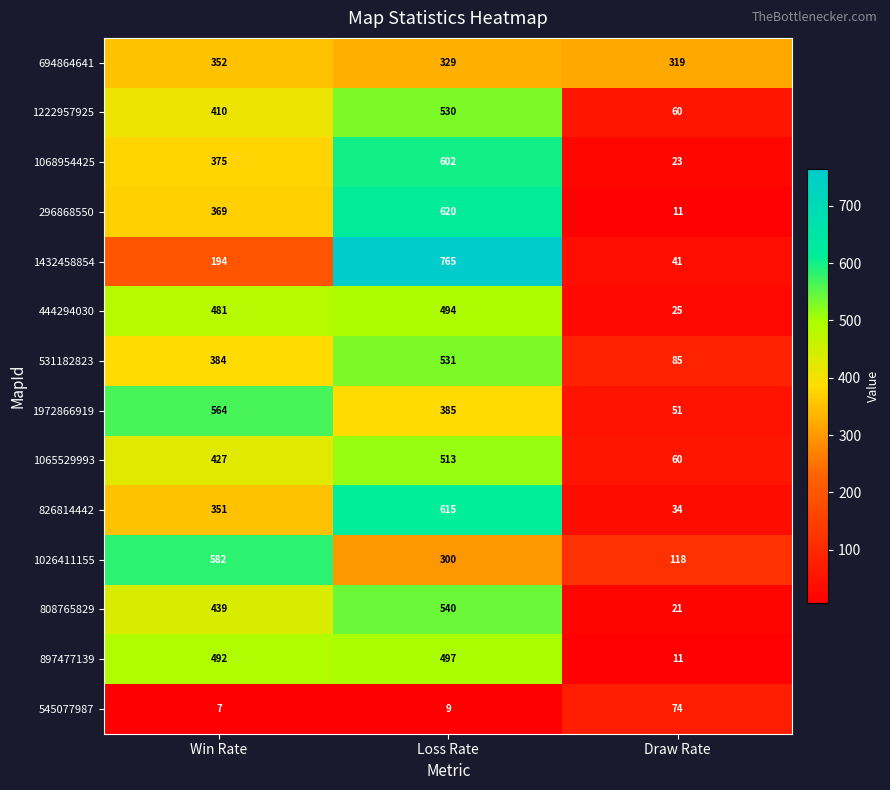

What is the sum of the 531182823 values at Win Rate and Loss Rate?

915